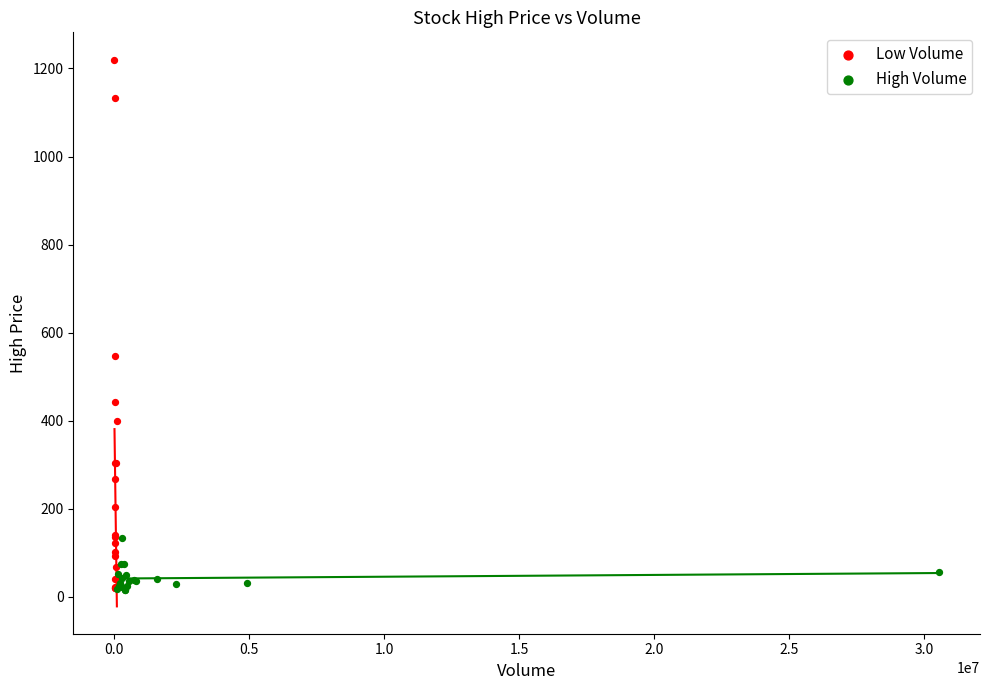

Which series reaches the maximum Y coordinate?

Low Volume